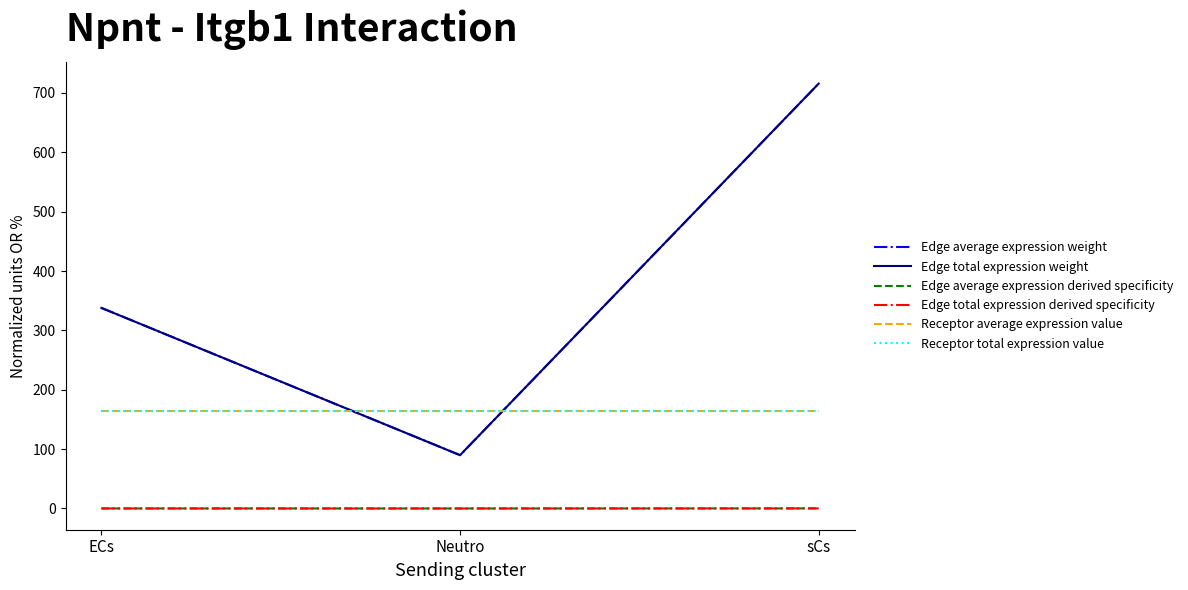

Between Neutro and ECs, which is larger?

ECs